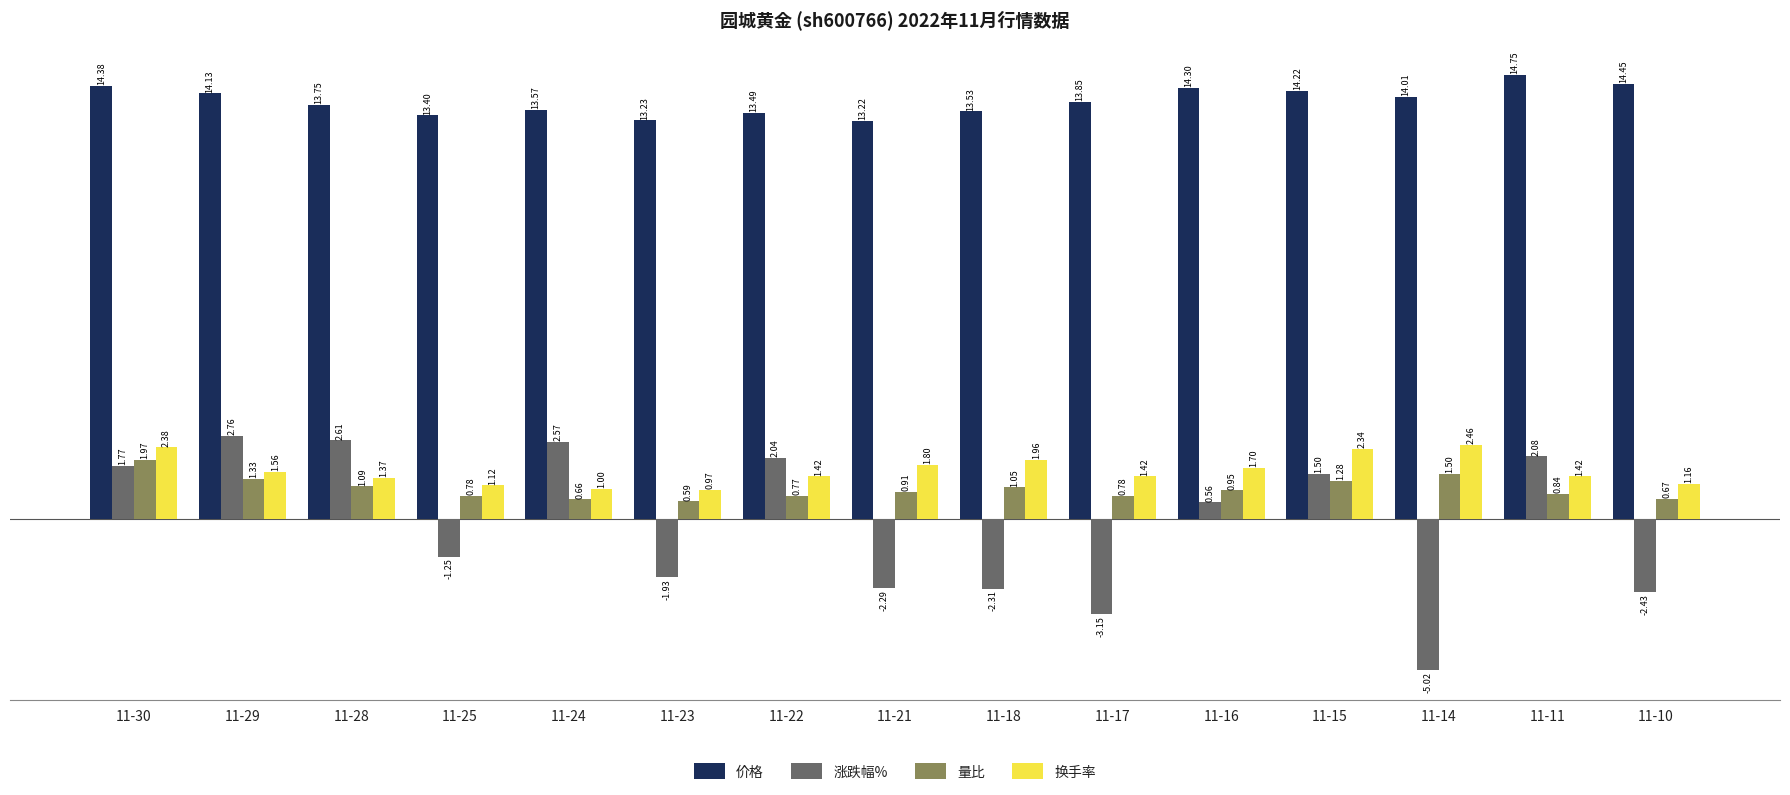

What is the difference between the second highest and minimum values in the 涨跌幅% series?

7.6